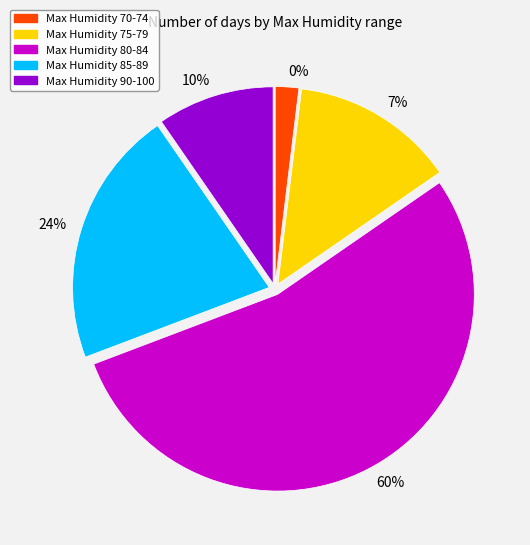

What is the change in value from 85-89 to 90-100?

-12